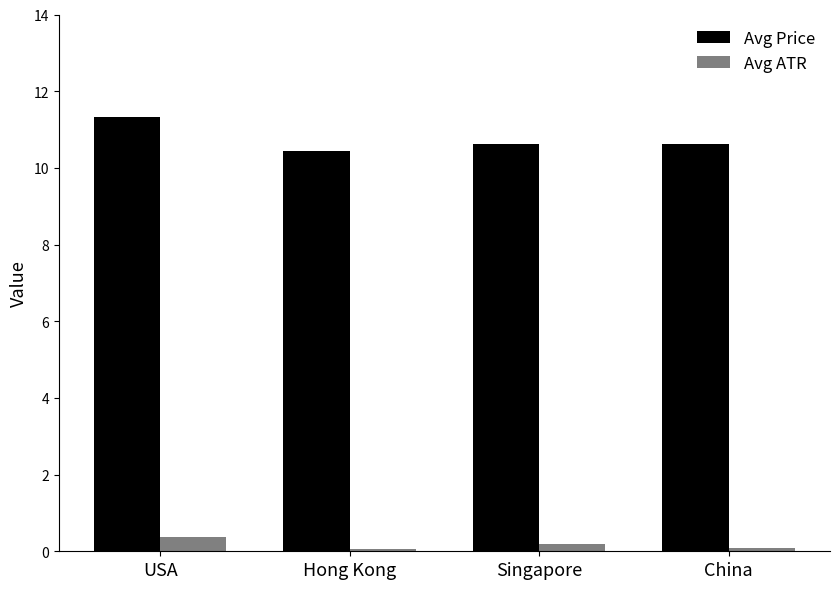

What is the smallest value displayed?

0.1